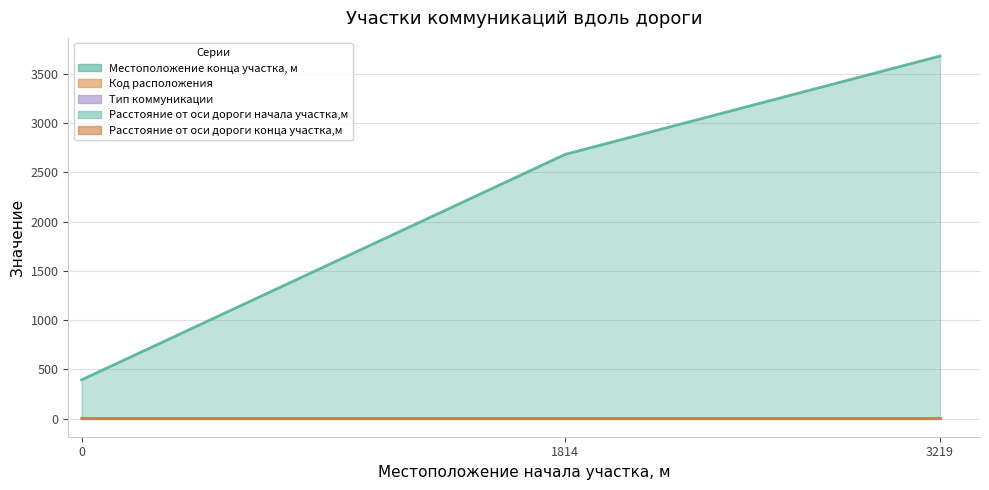

Which series has the largest total across all categories?

Местоположение конца участка, м